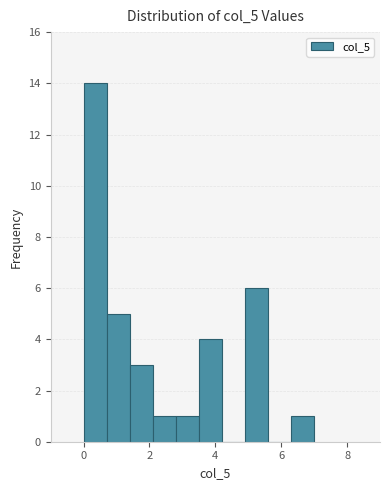

Read against the x-axis, roughly where is the centre of the tallest bar?

0.4